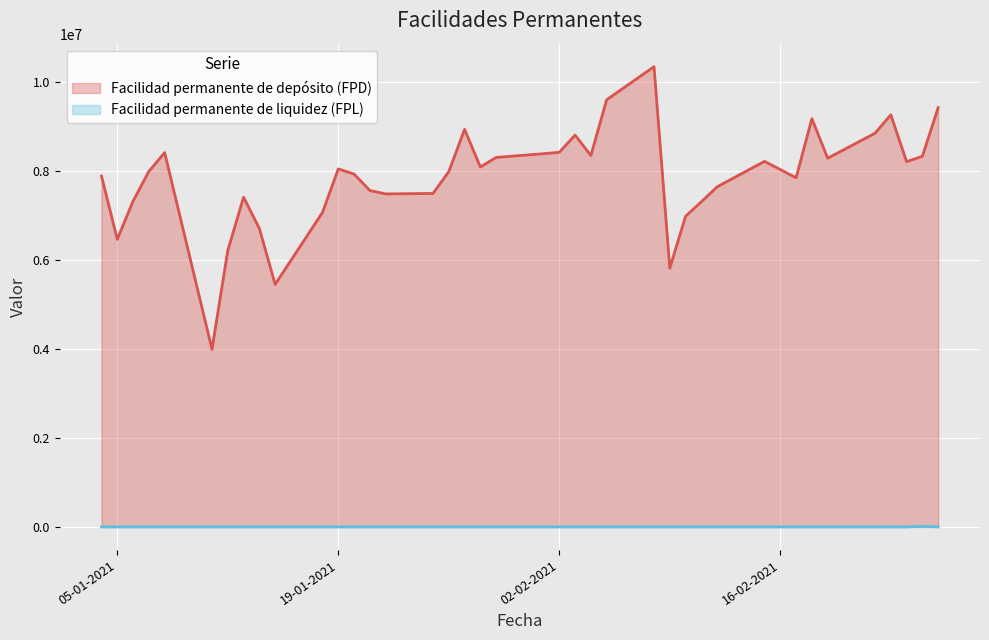

What is the highest value of the Facilidad permanente de depósito (FPD) series?

10342500